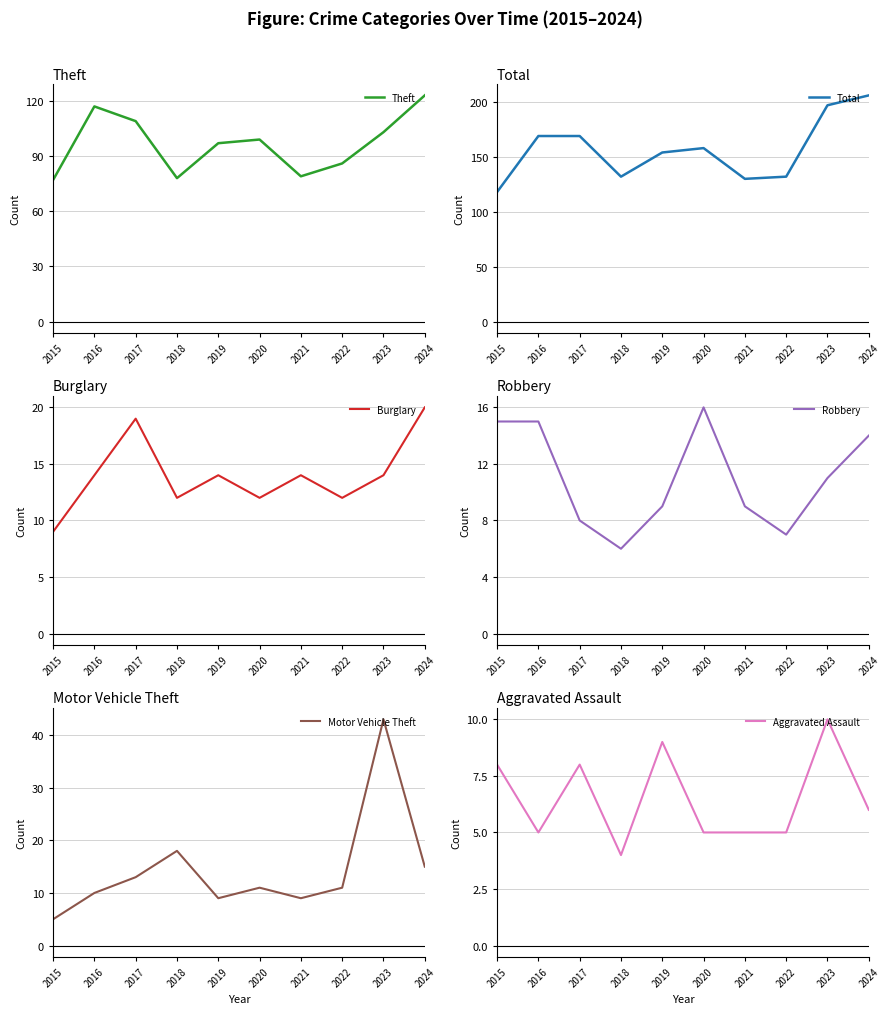

What is the sum of the Theft values at 2020 and 2024?

222